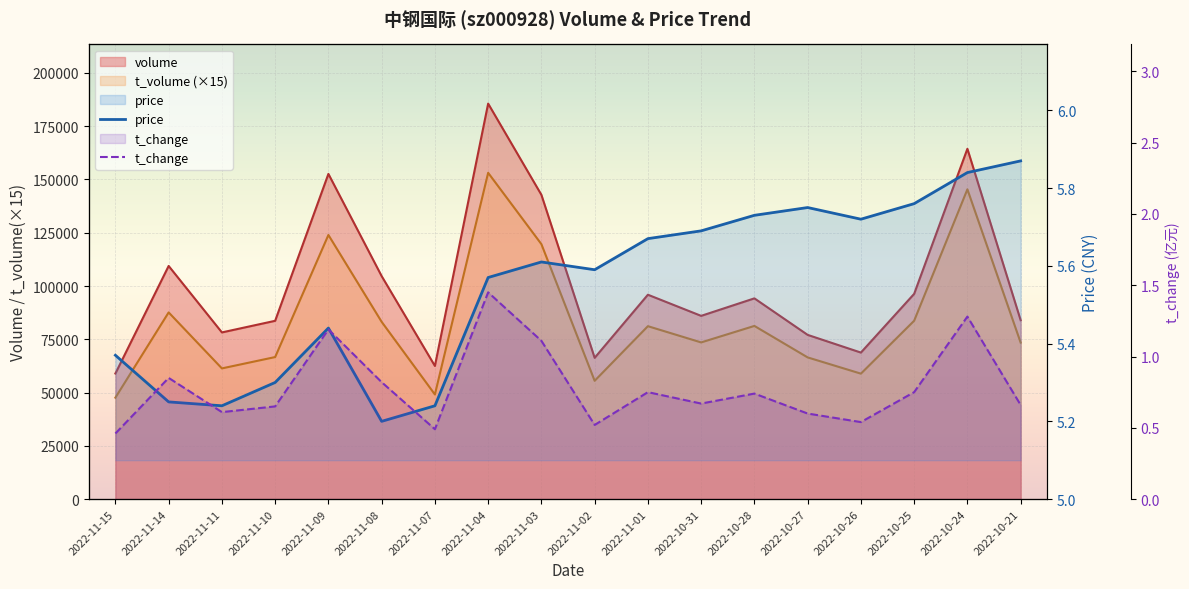

At which category is the sum across all series the highest?

2022-10-24